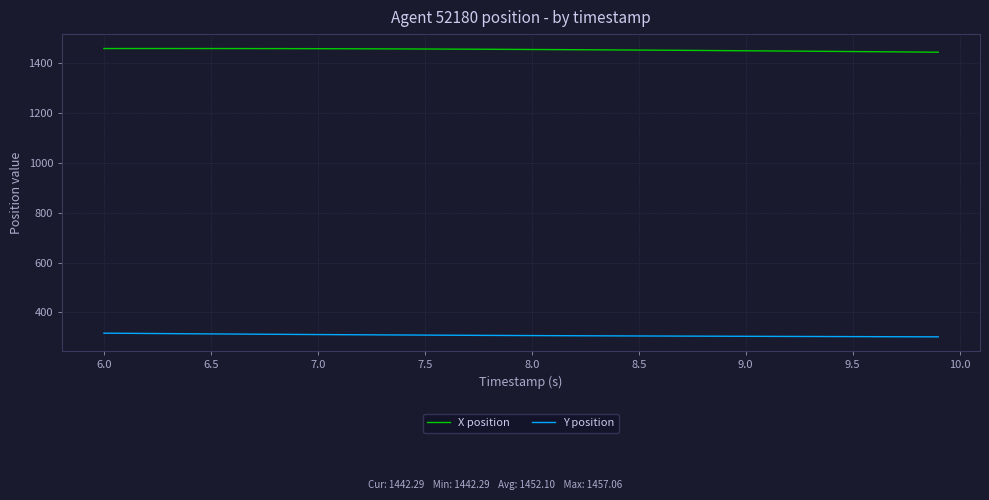

What is the minimum value shown in the chart?

302.4